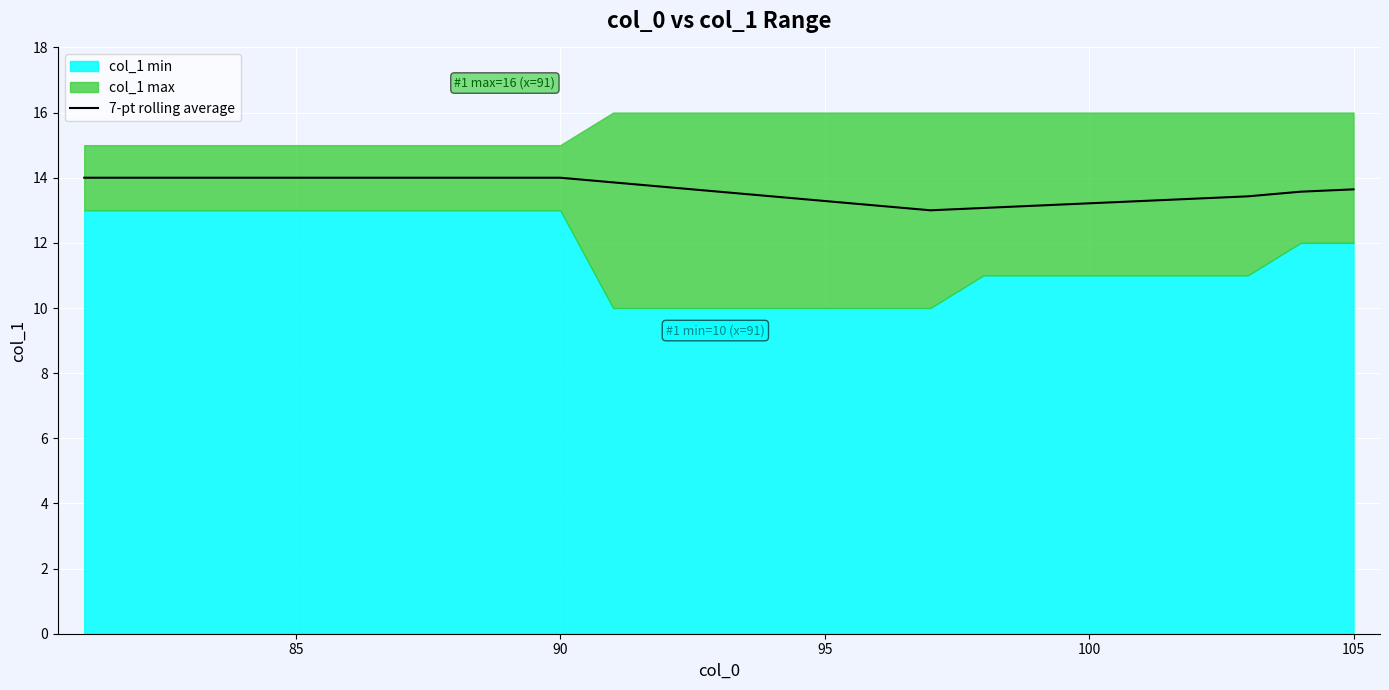

True or false: 7-pt rolling average has a value of 14.0 at 85.

True